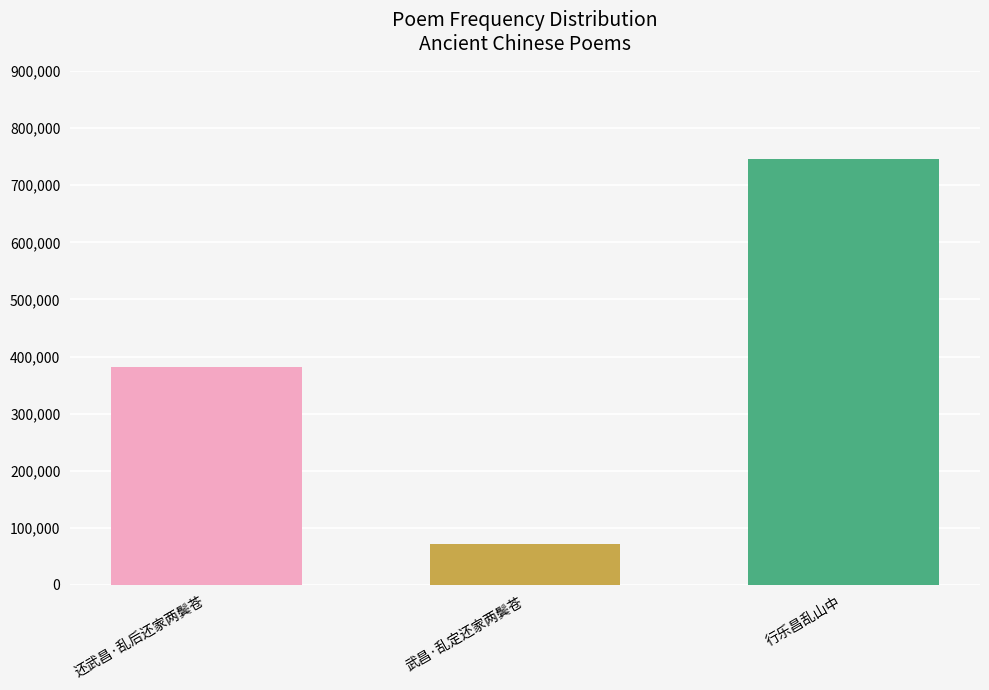

What is the value of the 3rd bar from the left?

746458